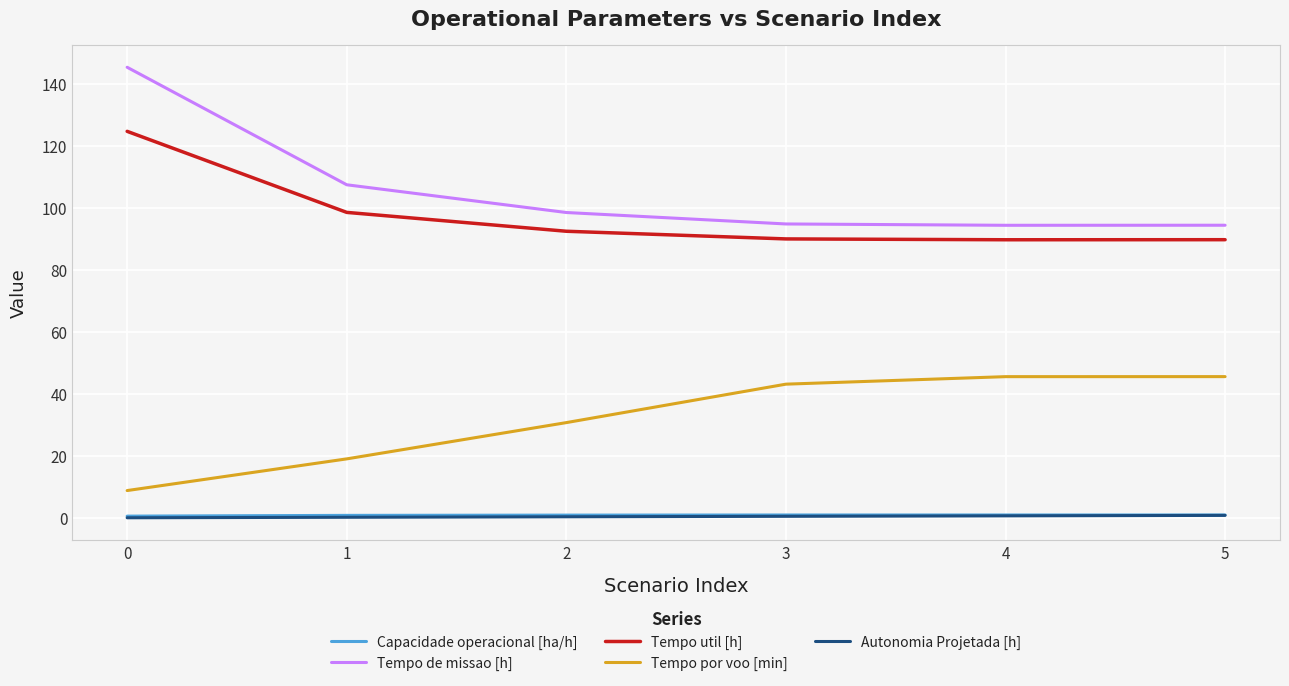

What is the total value across all series at 4?

231.7